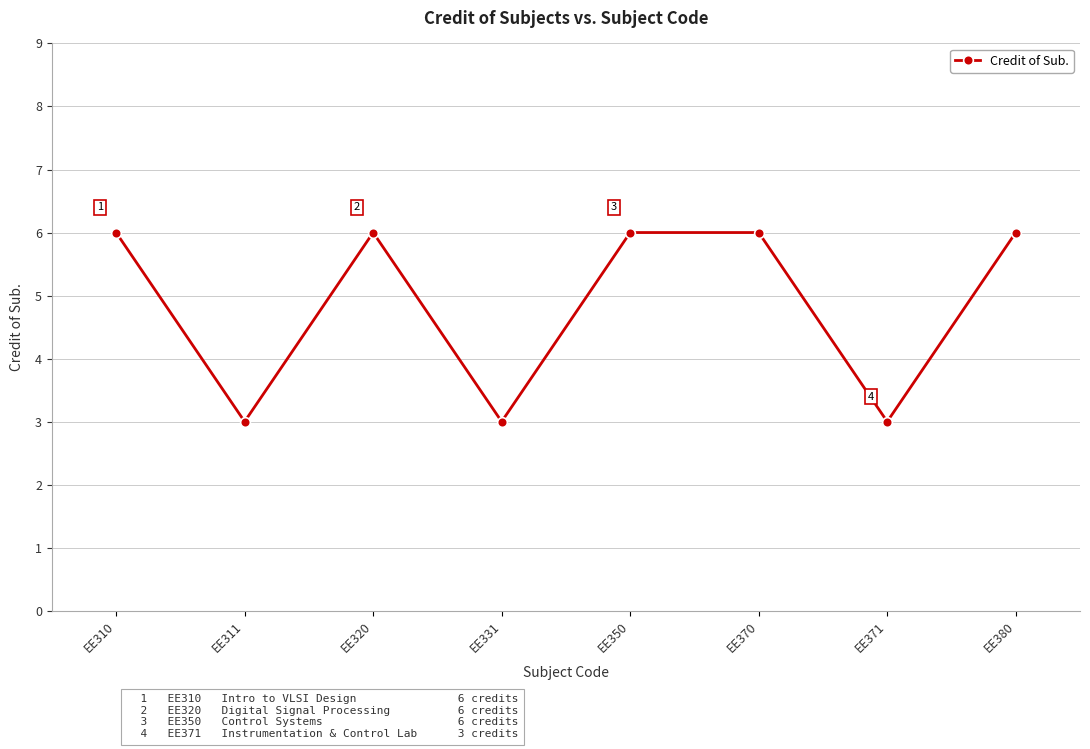

What is the sum of all values?

39